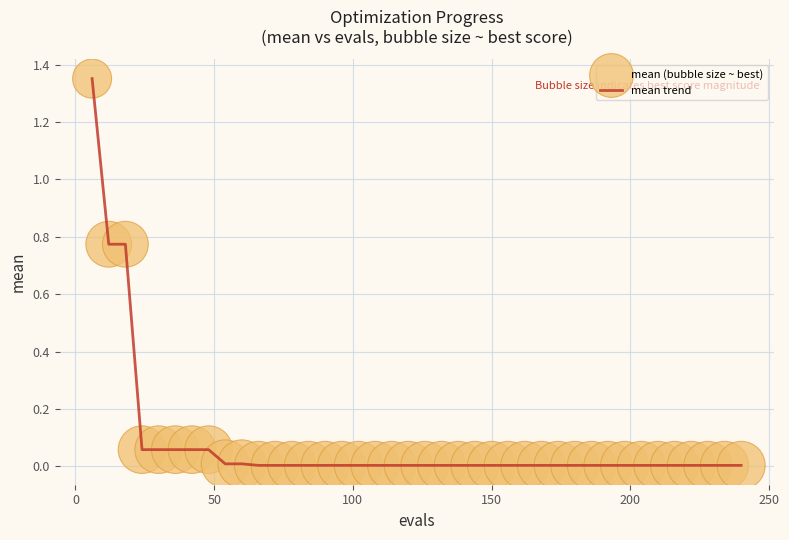

What is the difference between the maximum and minimum values?

1.3